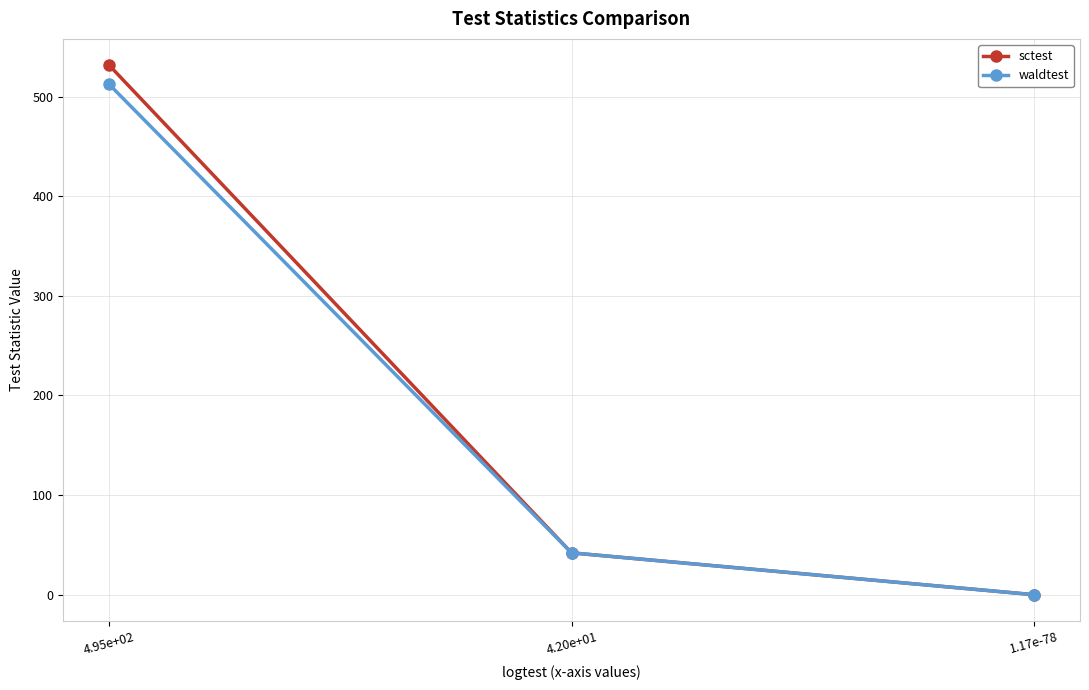

Does the chart have visible grid lines?

Yes